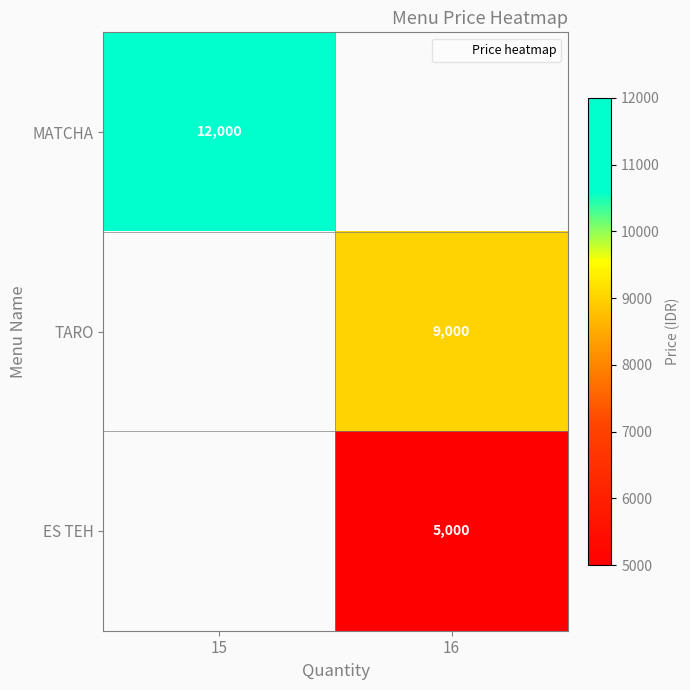

Between 15 and 16, which is larger?

16